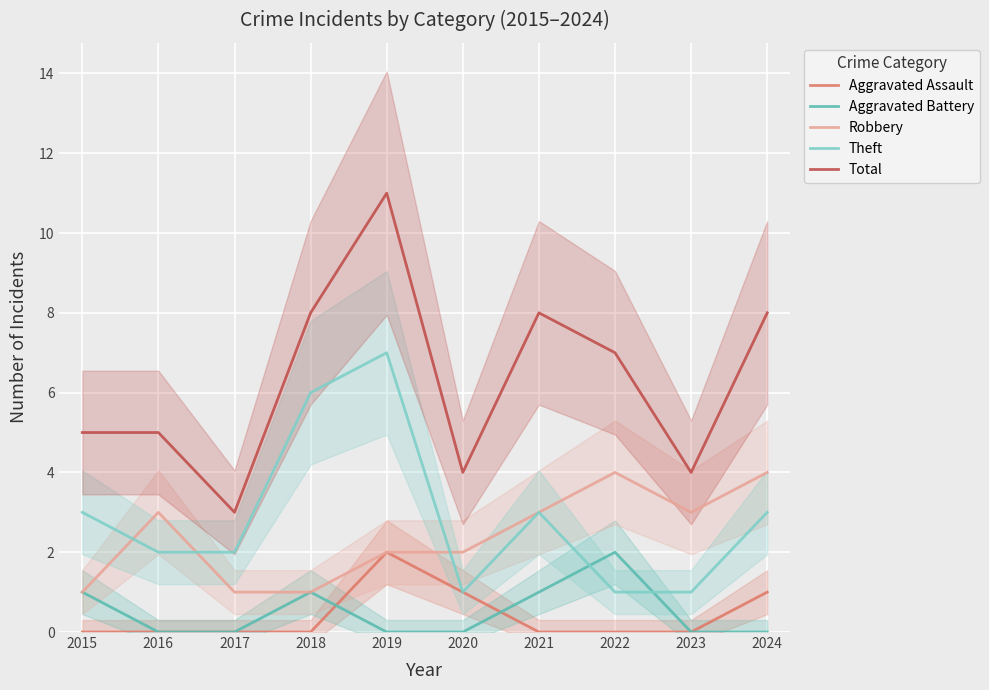

At which label does Robbery first exceed 3?

2022